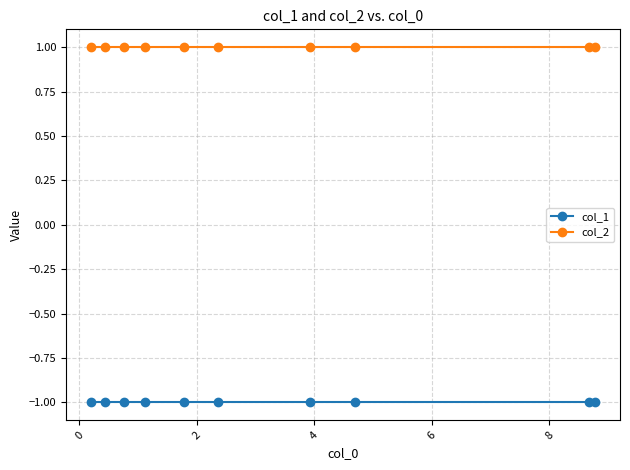

At how many categories does at least one series exceed 0?

10